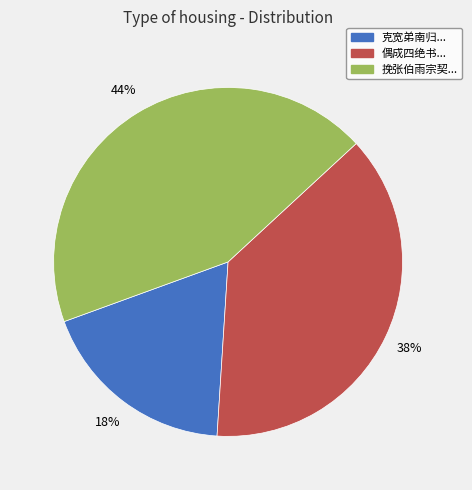

To the nearest percent, what portion does 挽张伯雨宗契... represent?

44%